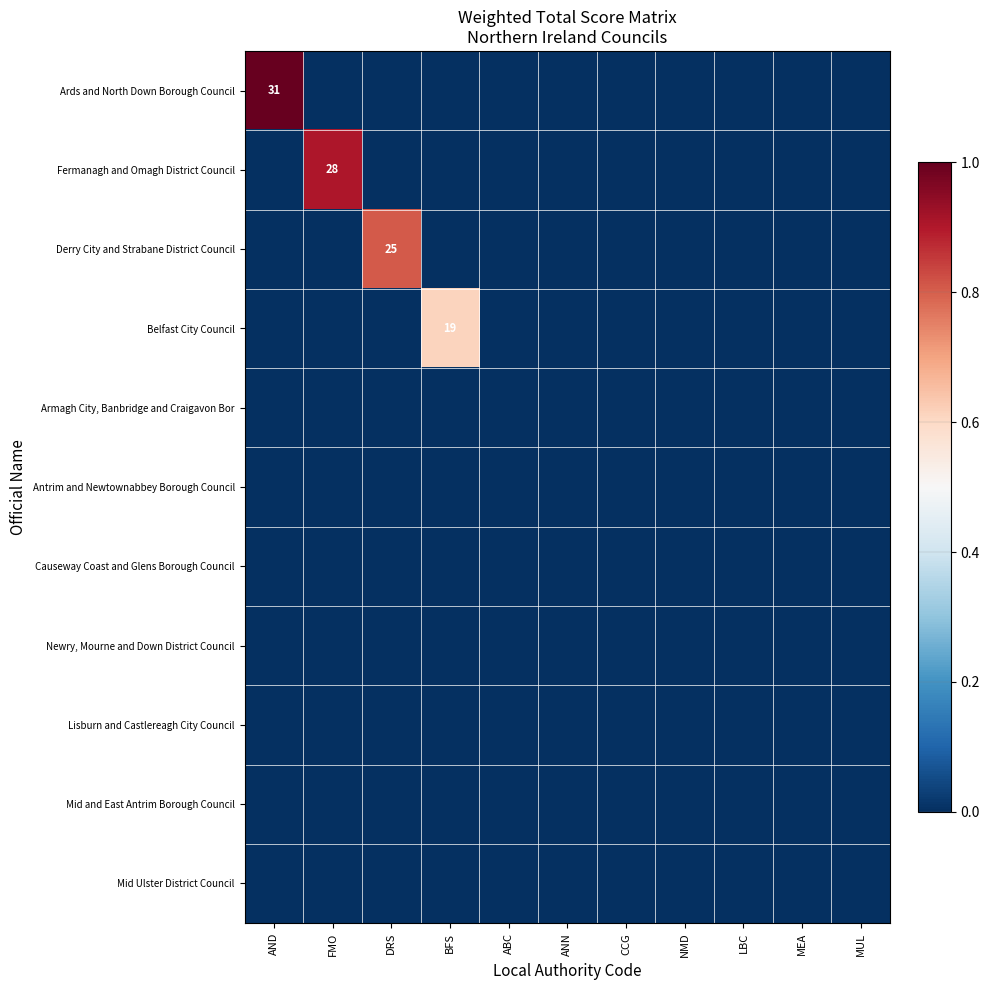

Which series has the largest total across all categories?

Ards and North Down Borough Council